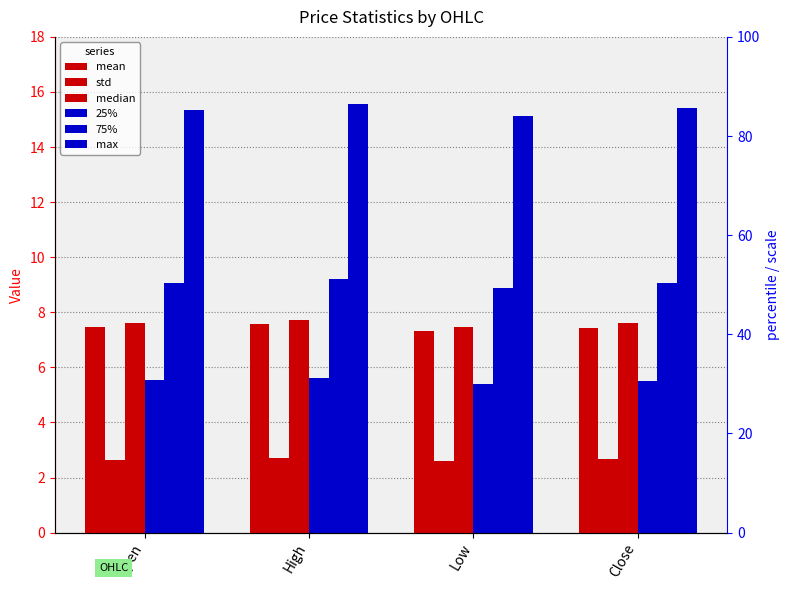

Which series changed the most between High and Low?

max